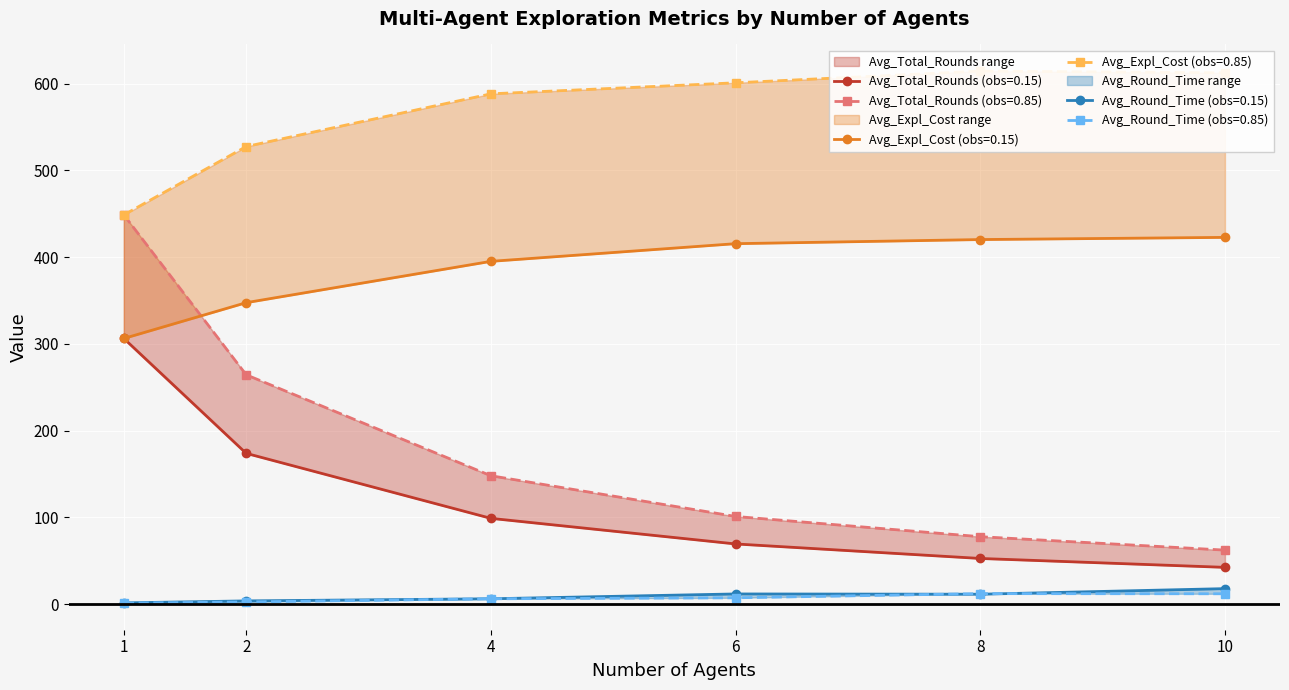

Which series has the largest total across all categories?

Avg_Expl_Cost (obs=0.85)